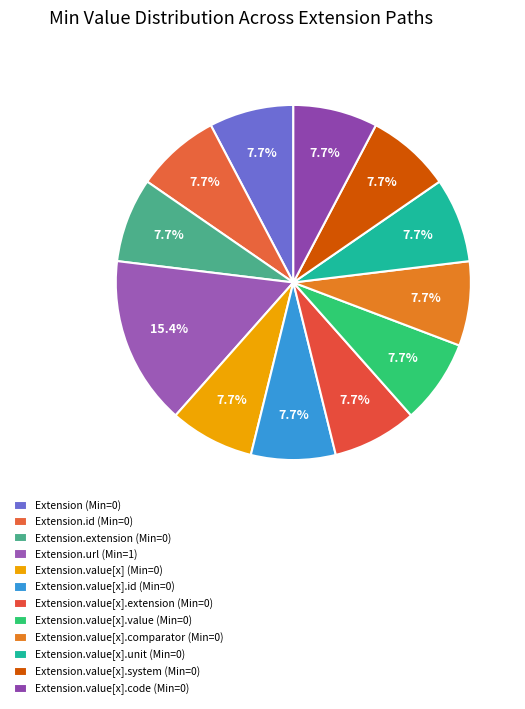

How many slices are in this pie chart?

12